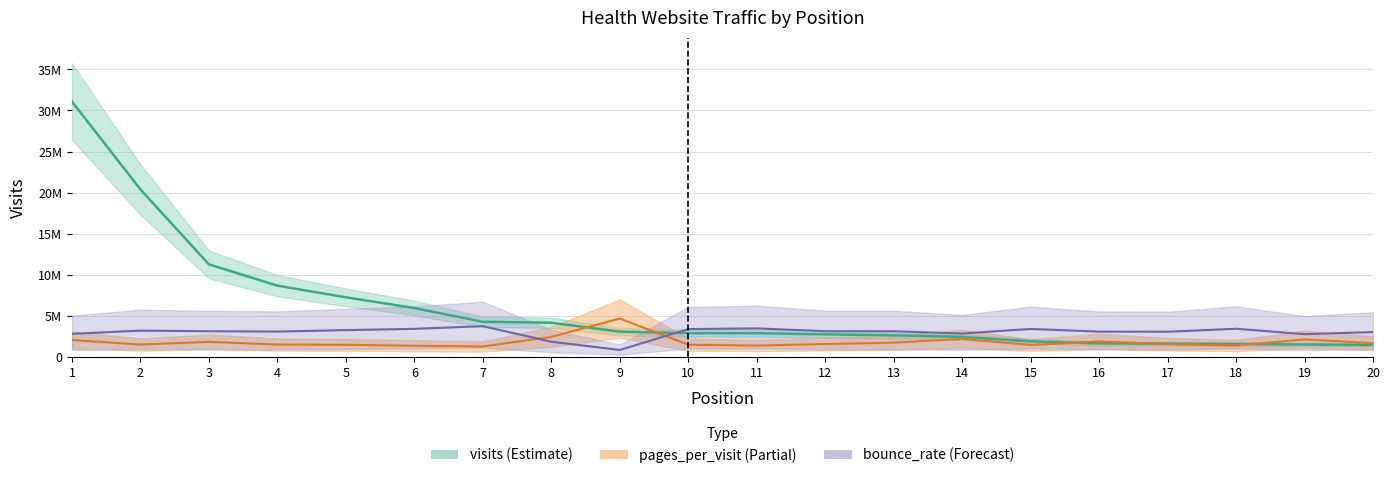

Where does the br_line series first go above 3117814?

2